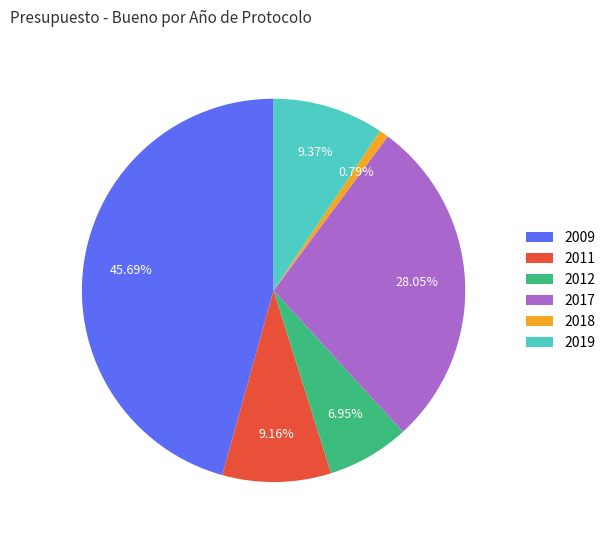

Does 2012 account for over 50% of the chart?

No